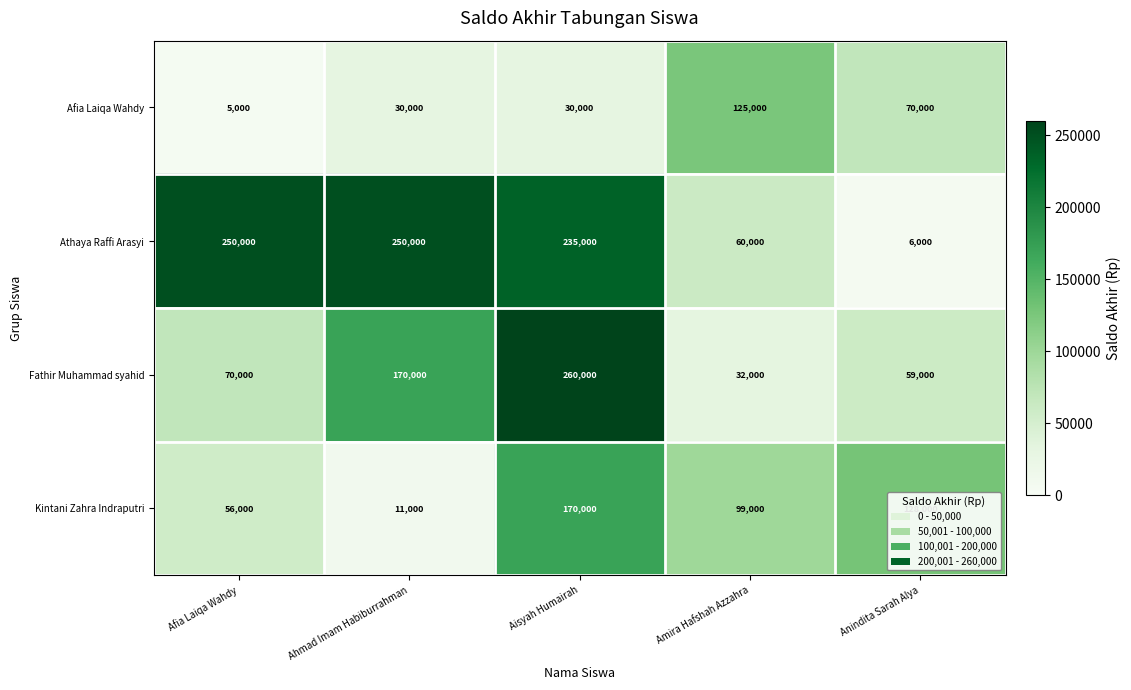

At which label is Fathir Muhammad syahid closest to 146000?

Ahmad Imam Habiburrahman